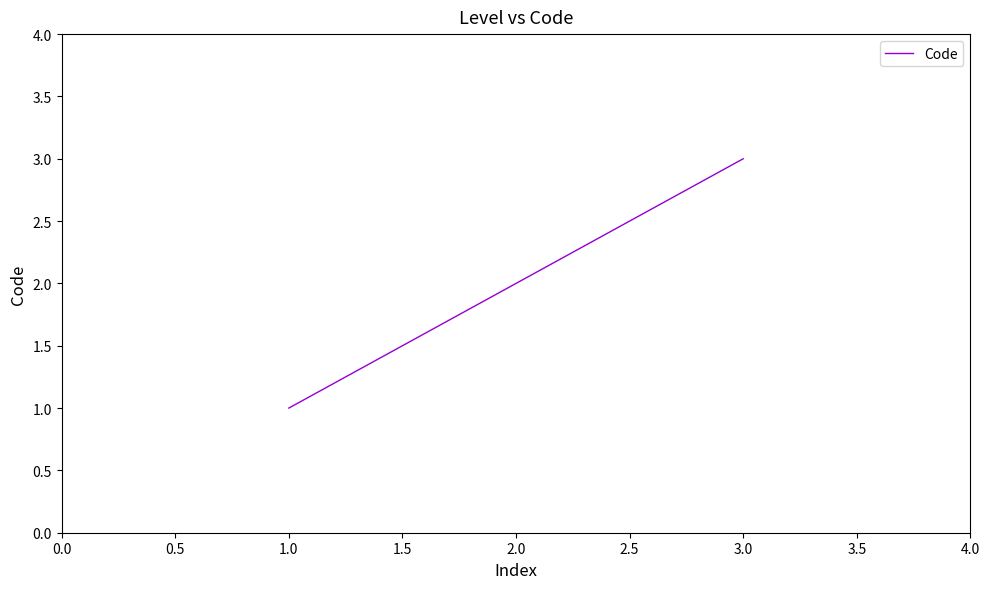

Read the value at 1.0.

1